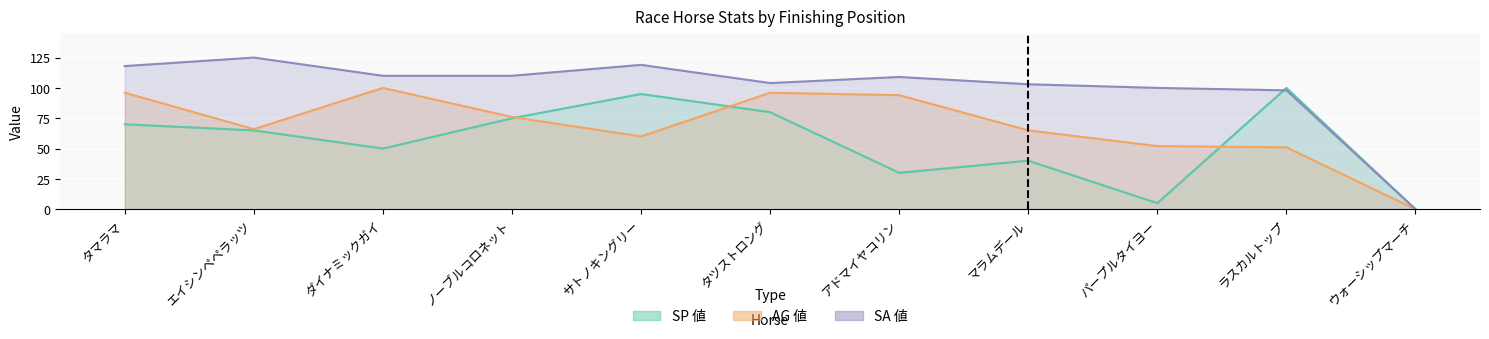

True or false: SP 値 has more than 2 points higher than both neighbors.

True